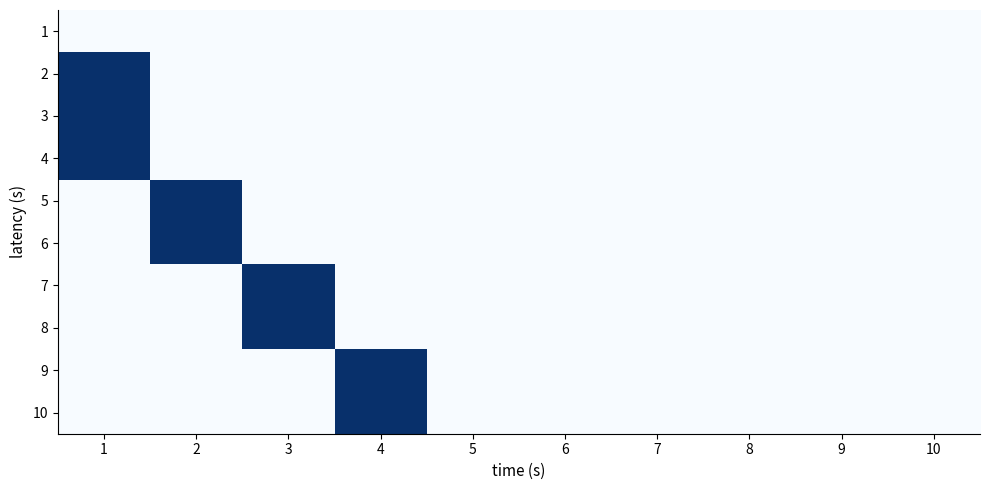

How many series are shown in this chart?

10